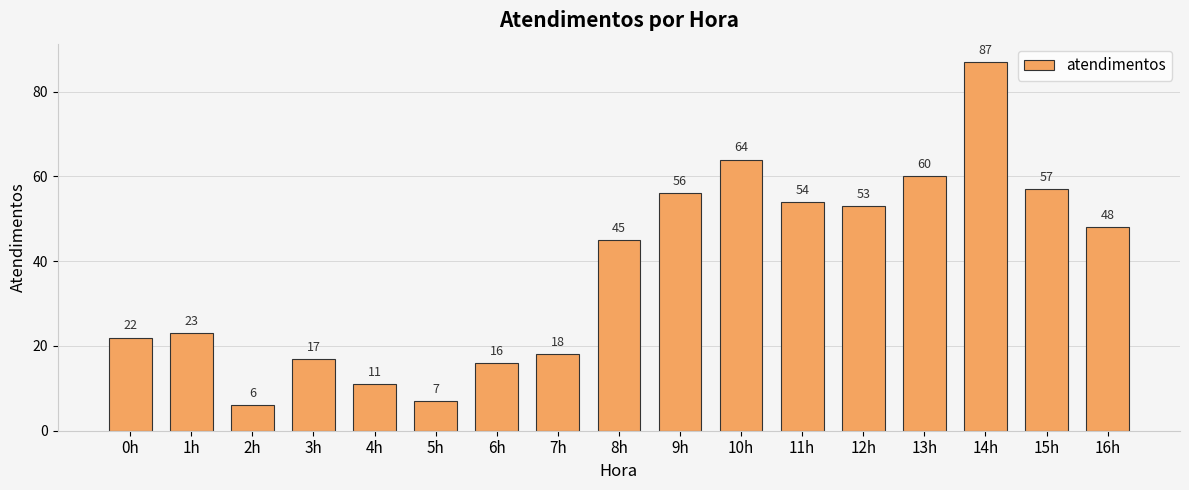

What position from the left is 13h?

14